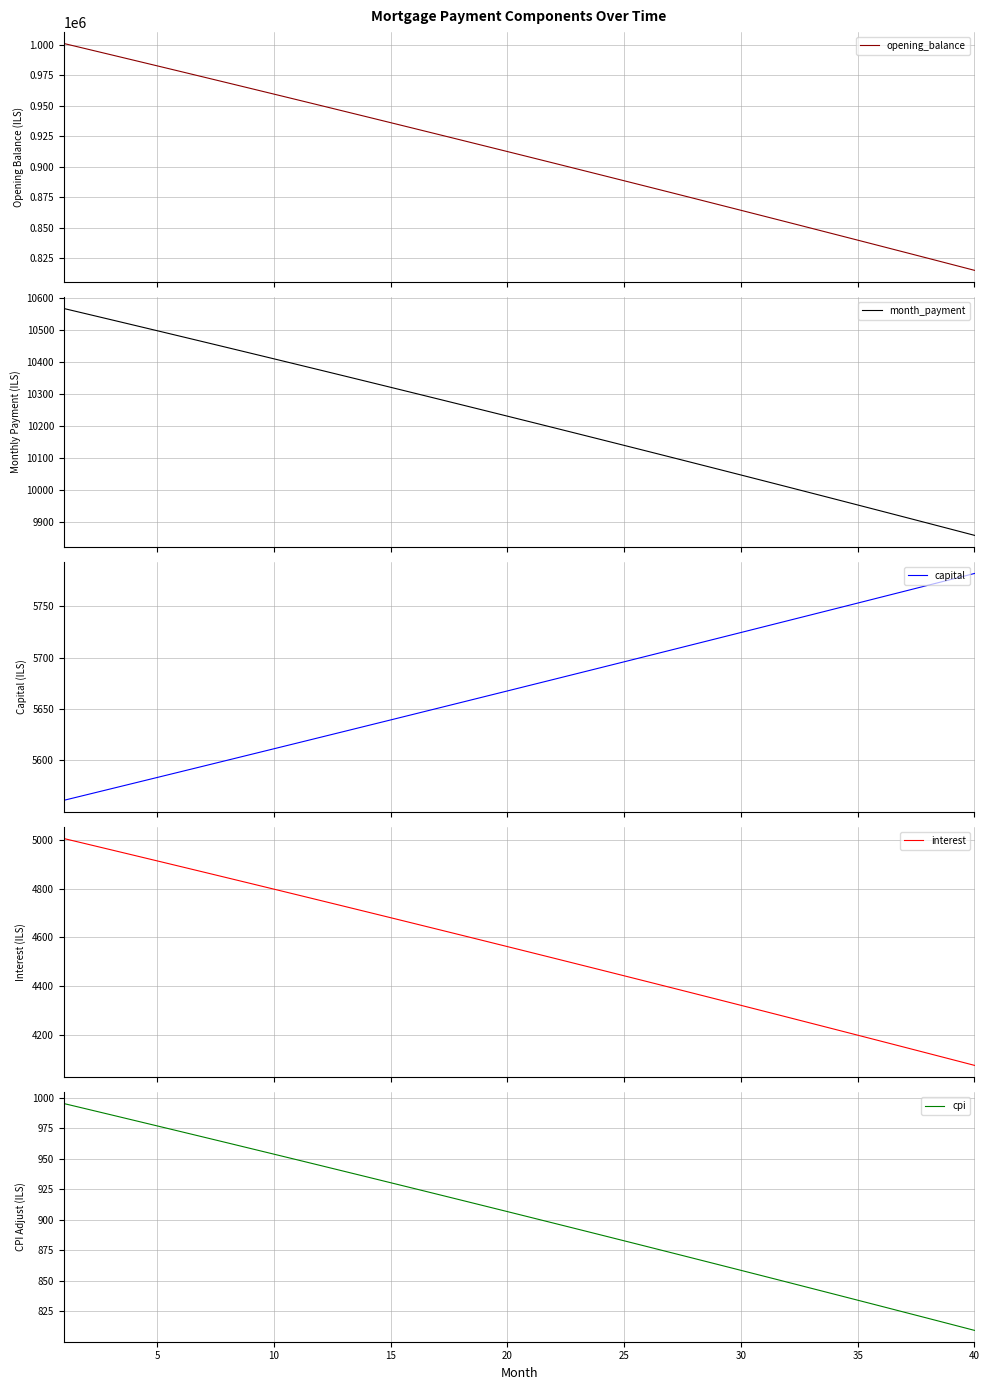

True or false: cpi has a value of 882.9 at 25.

True